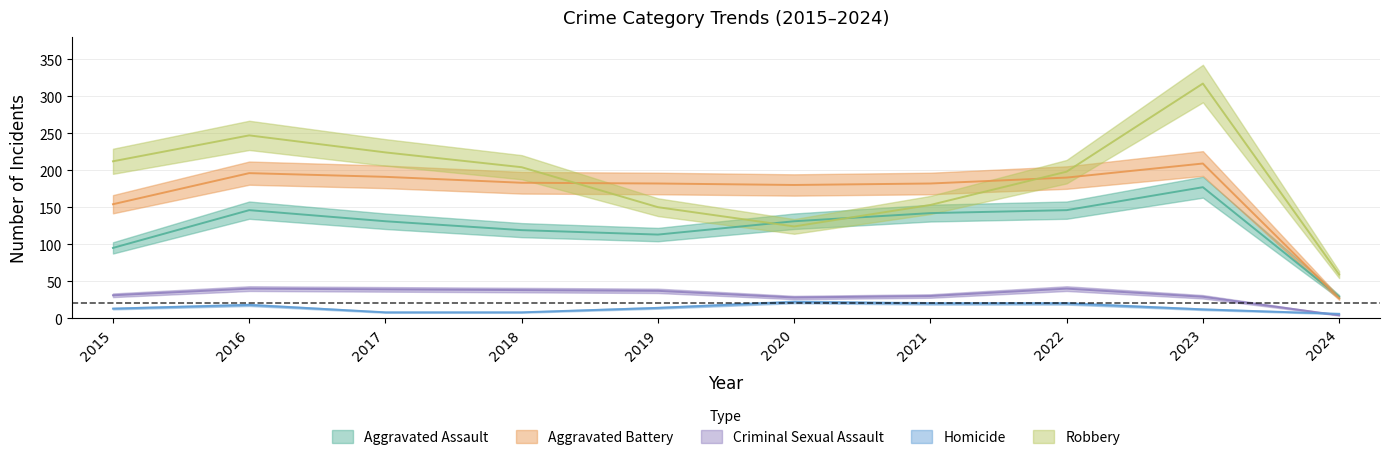

Which series has the widest spread of values?

Robbery